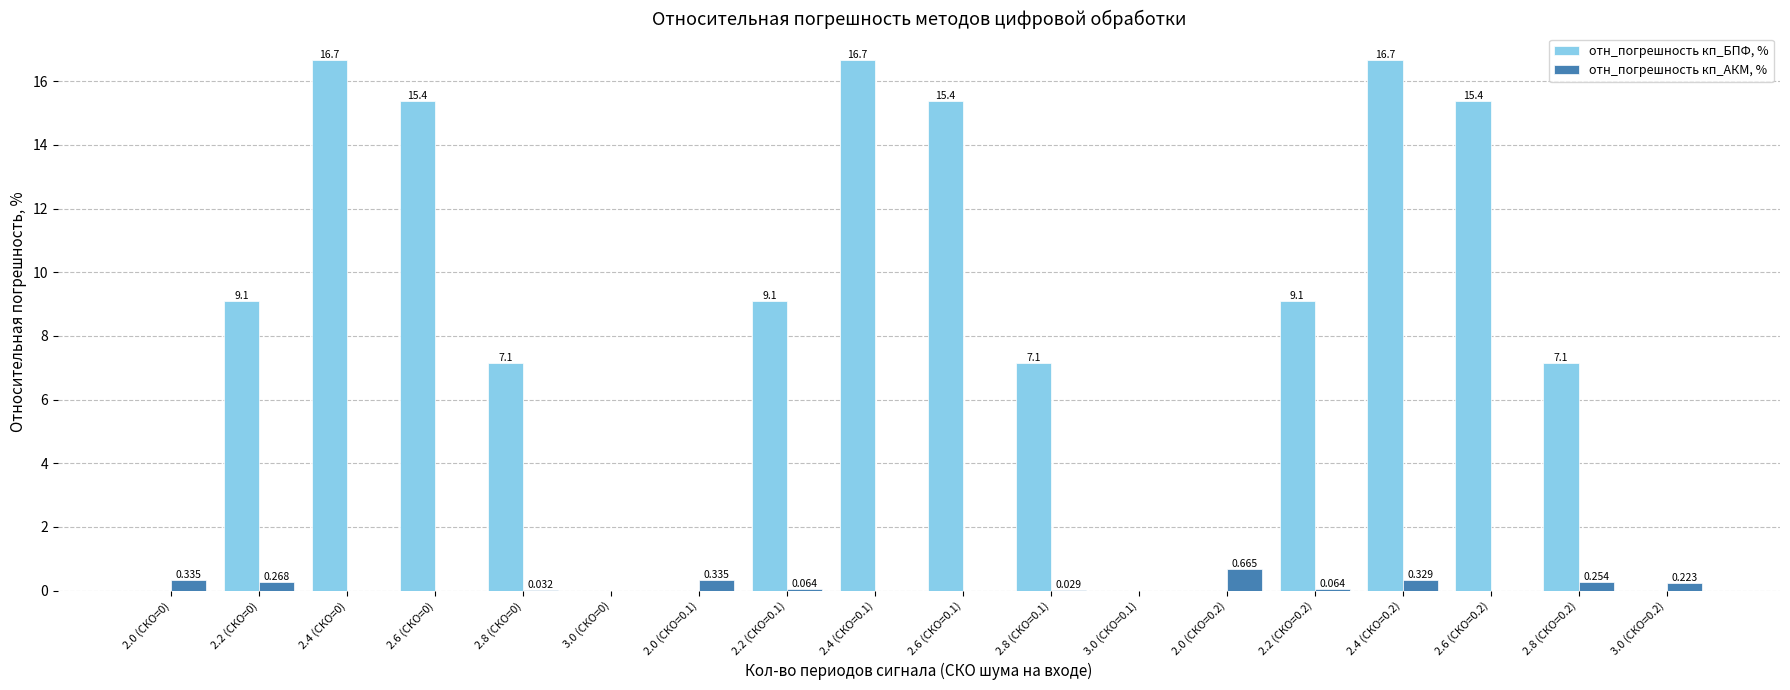

Between 2.4 (СКО=0.1) and 2.0 (СКО=0.2), which series saw the biggest shift?

отн_погрешность кп_БПФ, %